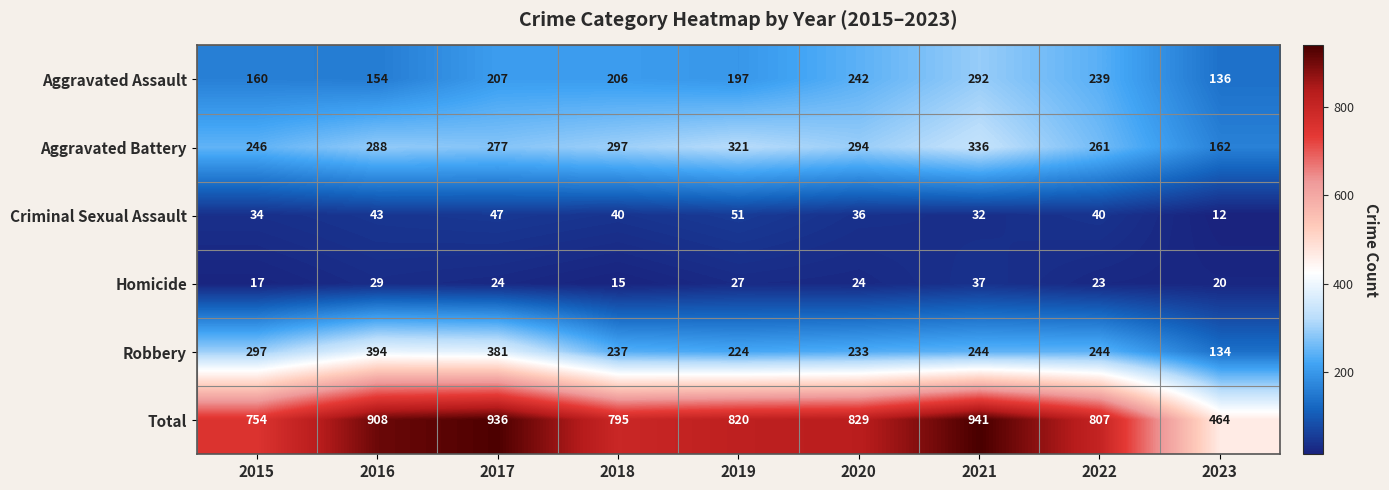

What value does the Robbery series have at 2022, to the nearest 50?

250